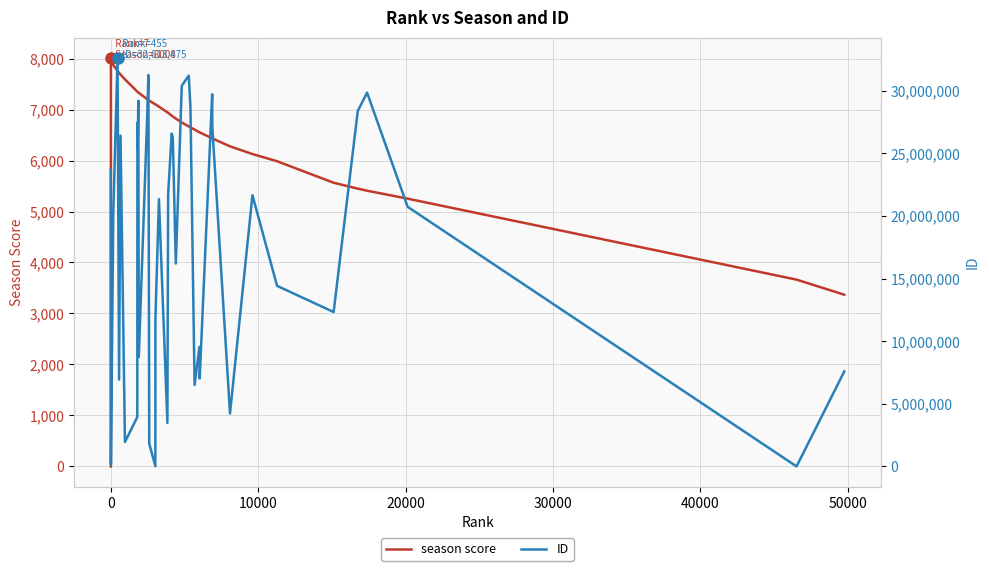

Between which two adjacent categories do season score and ID first intersect?

37 and 38